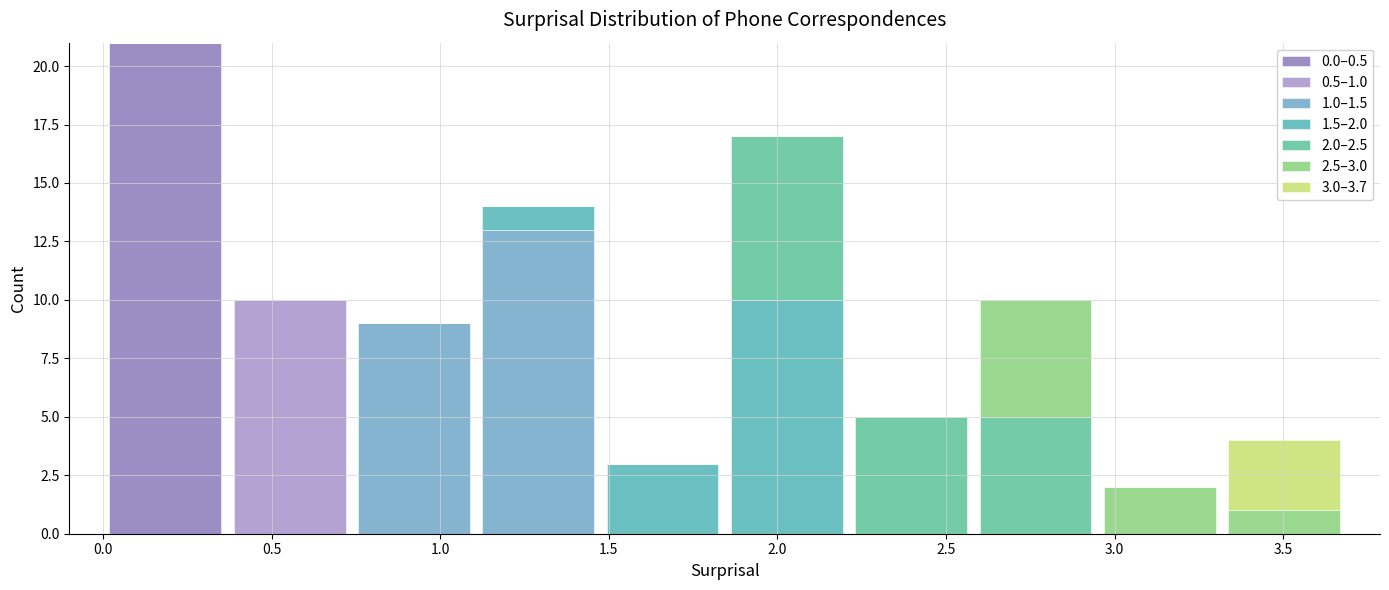

Which range on the x-axis has the tallest stacked bar (by total height)?

0.00 to 0.35